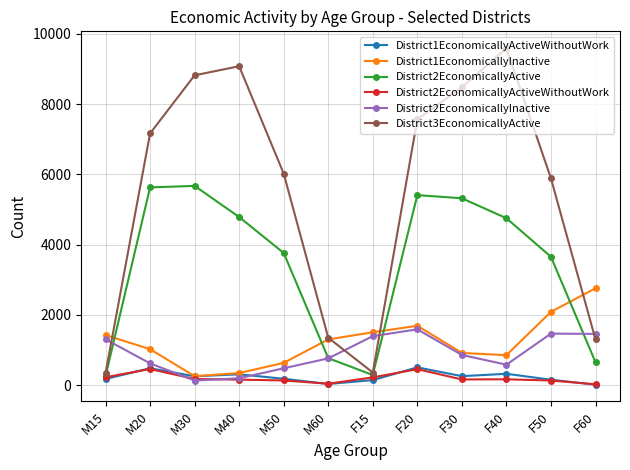

What position from the right is F20?

5